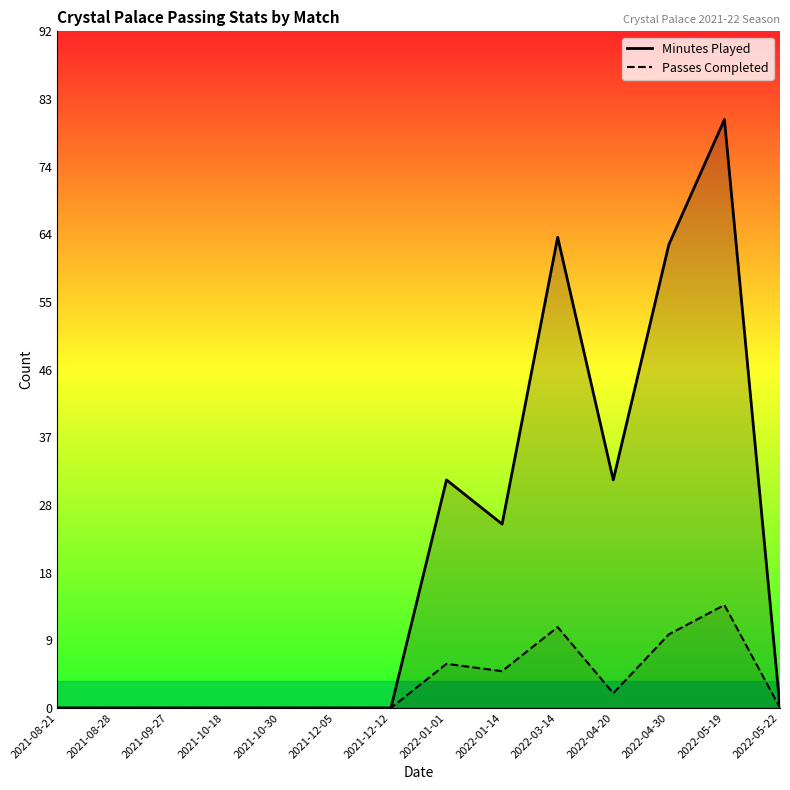

Reading left to right, list all the values displayed in this chart.

Minutes Played: 2021-08-21=0	2021-08-28=0	2021-09-27=0	2021-10-18=0	2021-10-30=0	2021-12-05=0	2021-12-12=0	2022-01-01=31	2022-01-14=25	2022-03-14=64	2022-04-20=31	2022-04-30=63	2022-05-19=80	2022-05-22=0
Passes Completed: 2021-08-21=0	2021-08-28=0	2021-09-27=0	2021-10-18=0	2021-10-30=0	2021-12-05=0	2021-12-12=0	2022-01-01=6	2022-01-14=5	2022-03-14=11	2022-04-20=2	2022-04-30=10	2022-05-19=14	2022-05-22=0